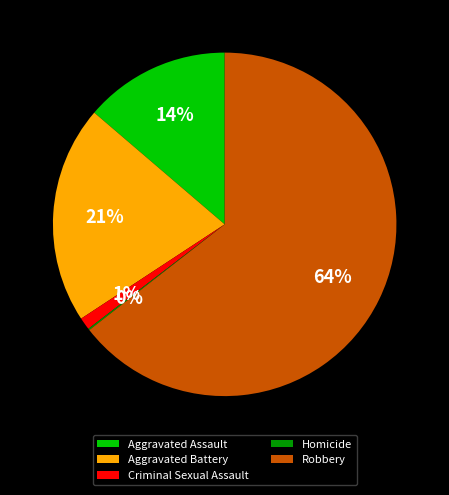

Is it true that Robbery is 56% of the pie?

False